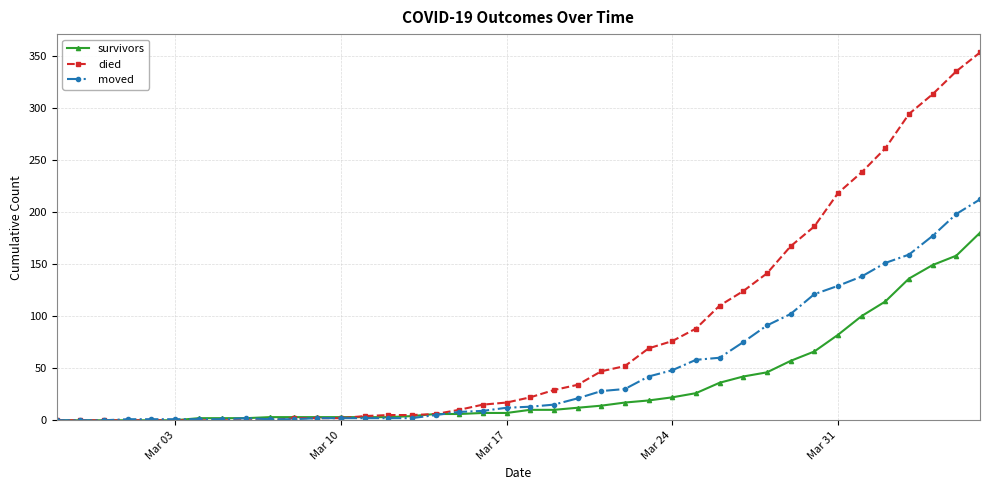

What is the average value of the moved series?

48